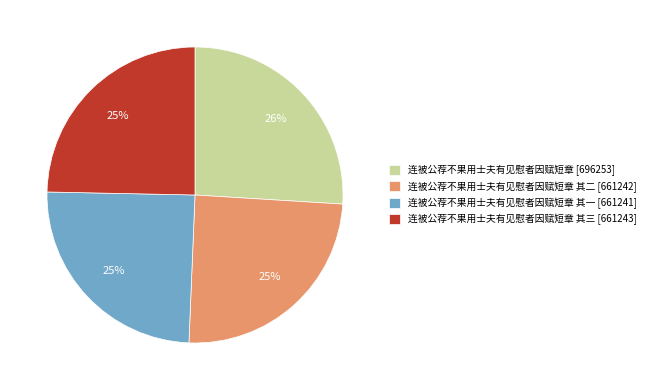

Is the sum of 连被公荐不果用士夫有见慰者因赋短章 其一 [661241] and 连被公荐不果用士夫有见慰者因赋短章 [696253] greater than half?

Yes